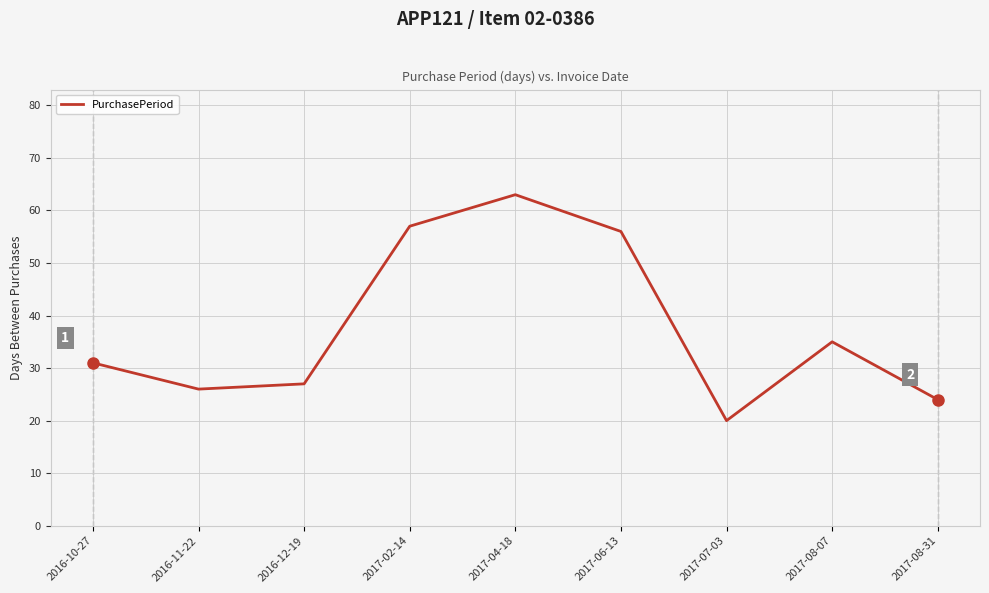

Is it true that the value at 2017-04-18 is 88?

False